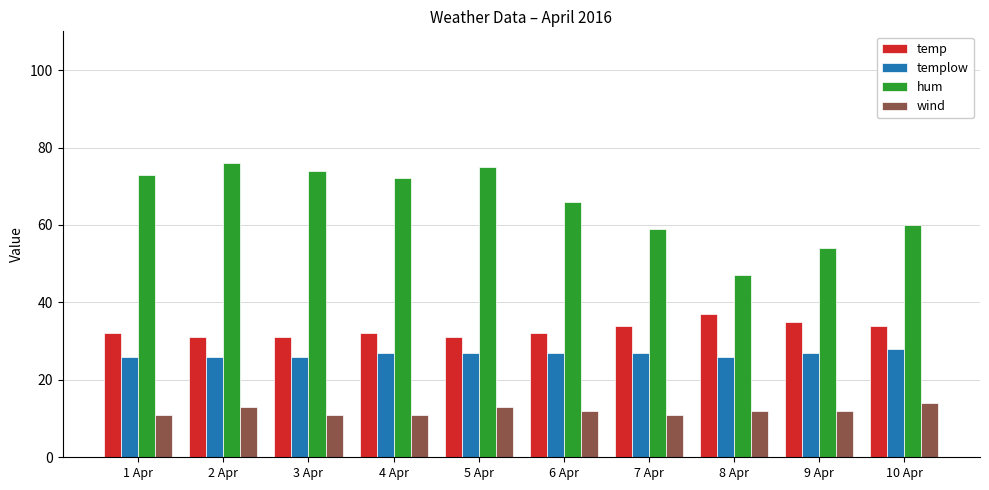

Which series has the largest range (max minus min)?

hum